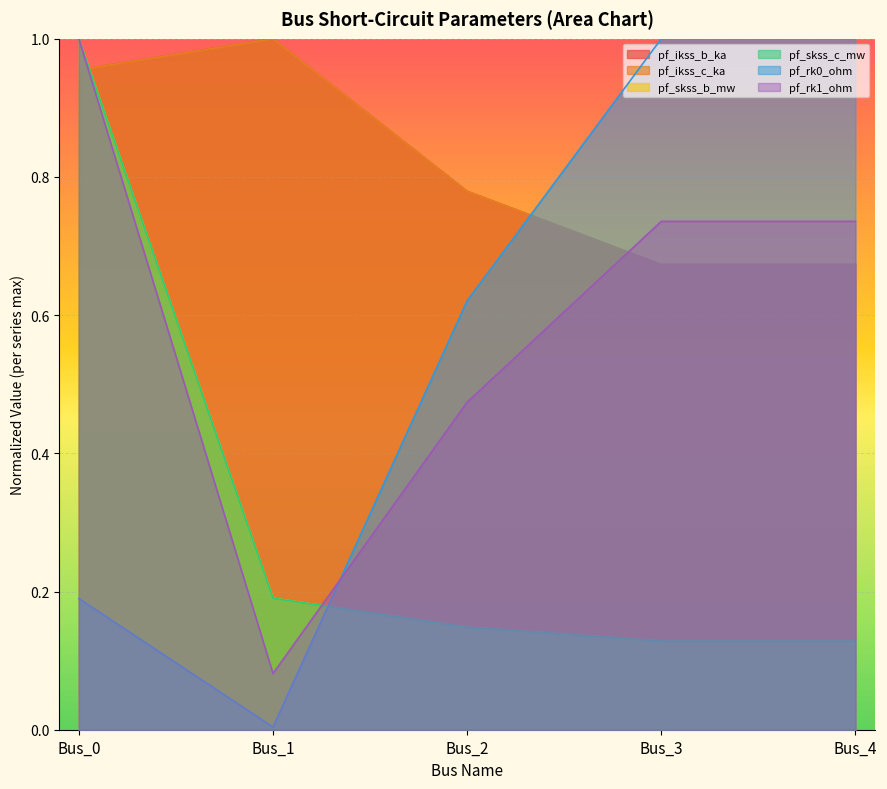

At which label does pf_ikss_b_ka reach its minimum?

Bus_3